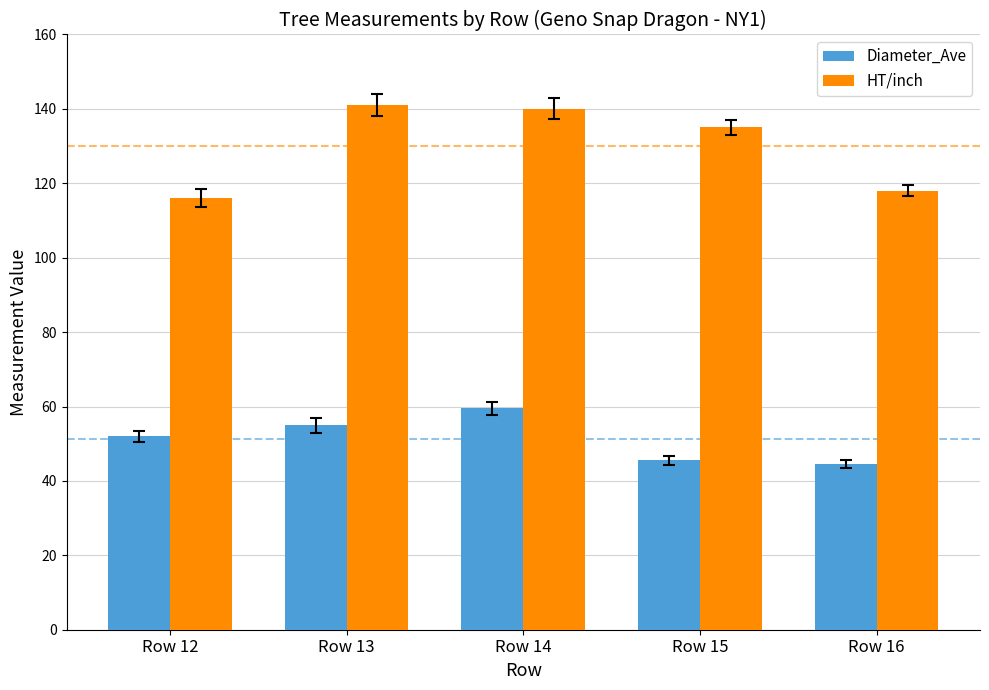

Which series changed the most between Row 12 and Row 14?

HT/inch